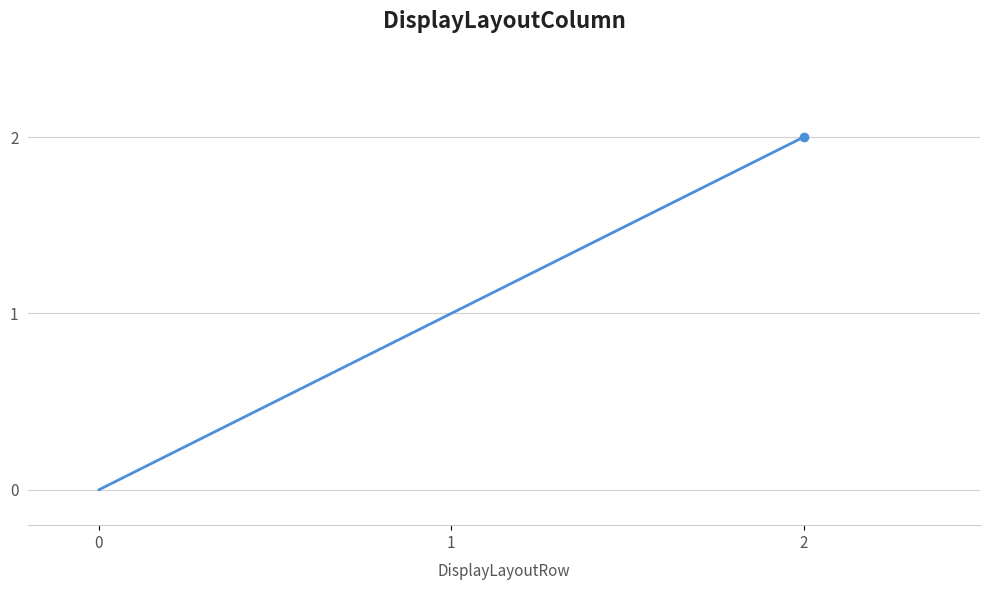

What is the difference between the maximum and minimum values?

2